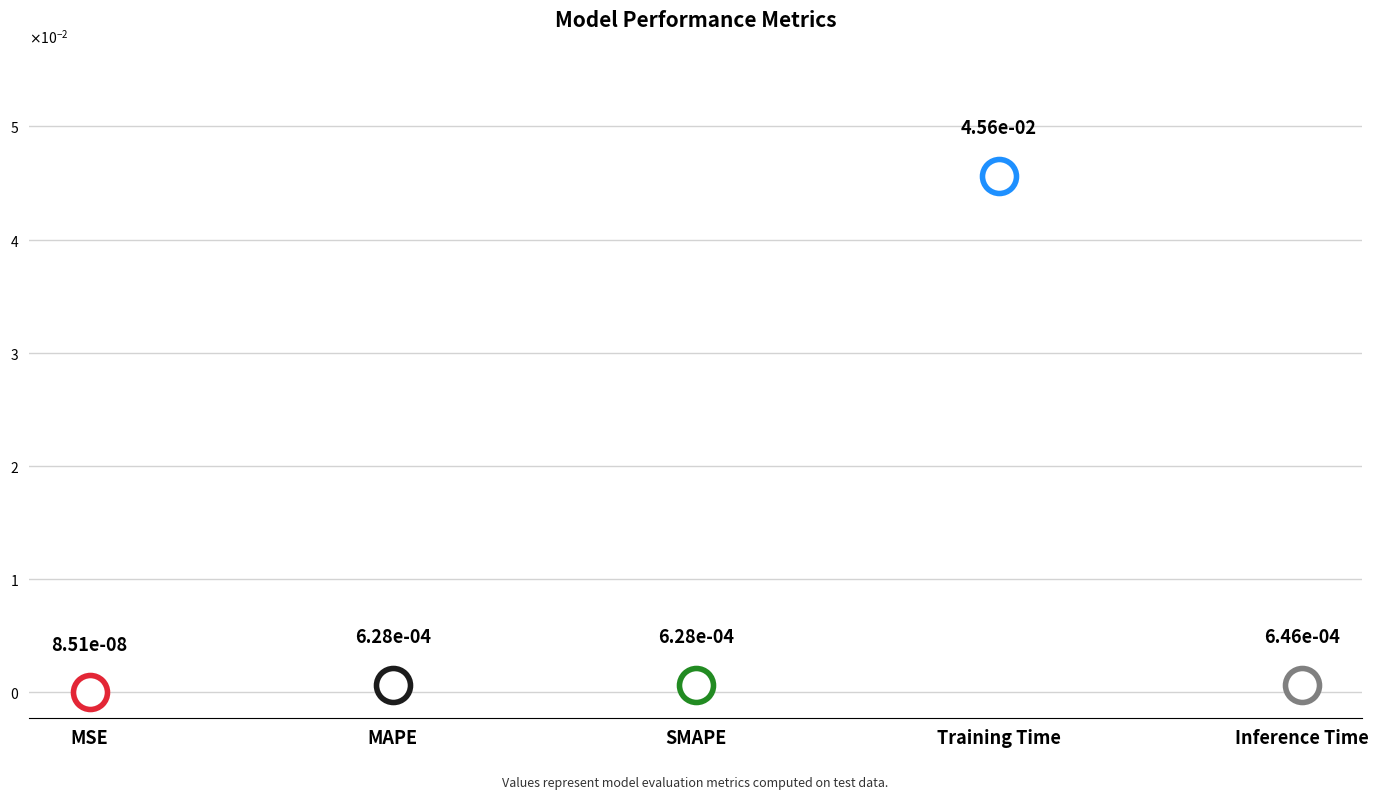

Which has a higher value, MSE or Training Time?

Training Time